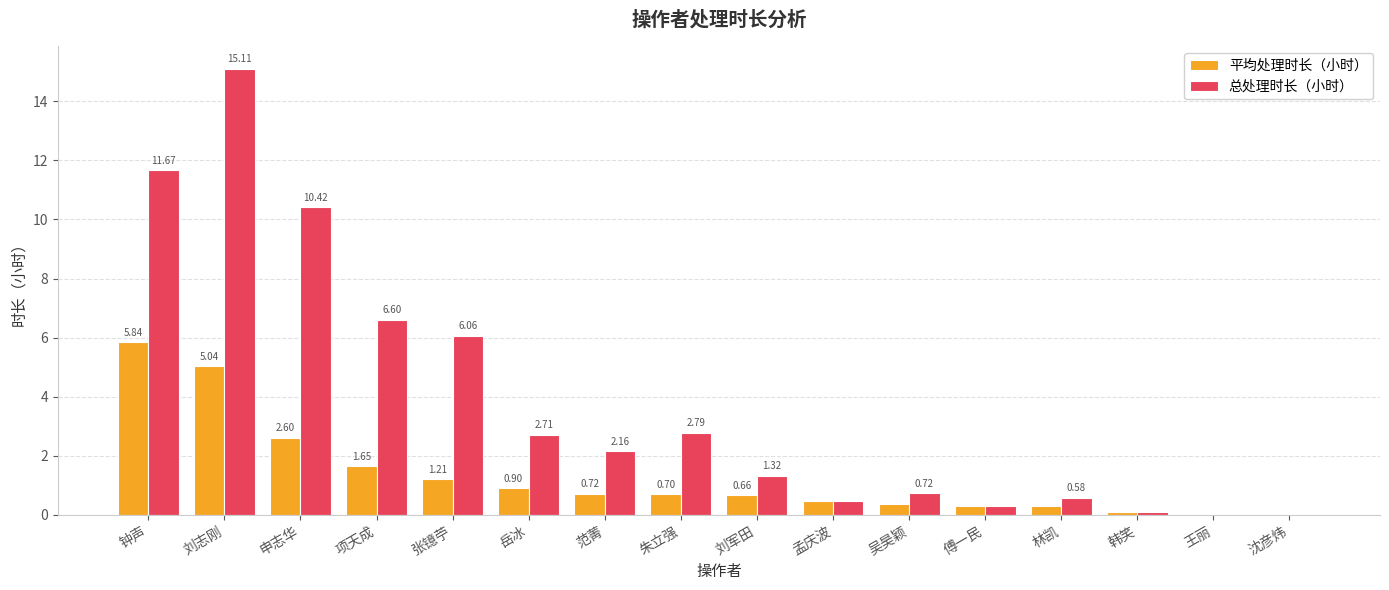

Are the bars grouped side by side (vs. stacked)?

Yes